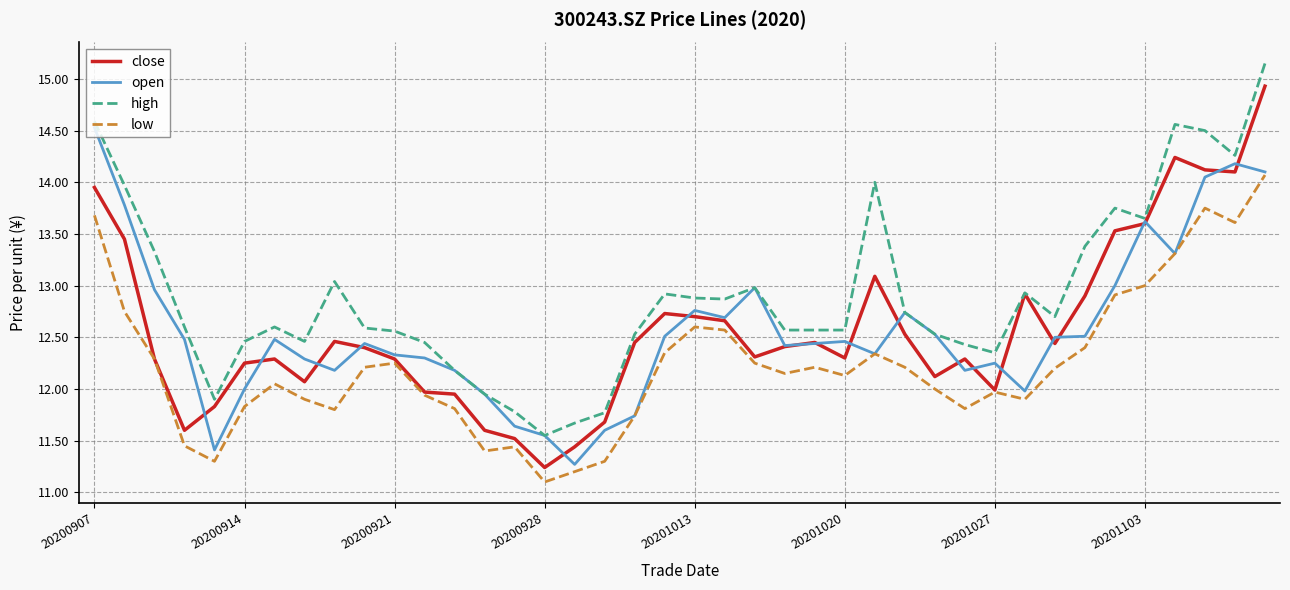

List the series in order of their peak value, highest first.

high, close, open, low